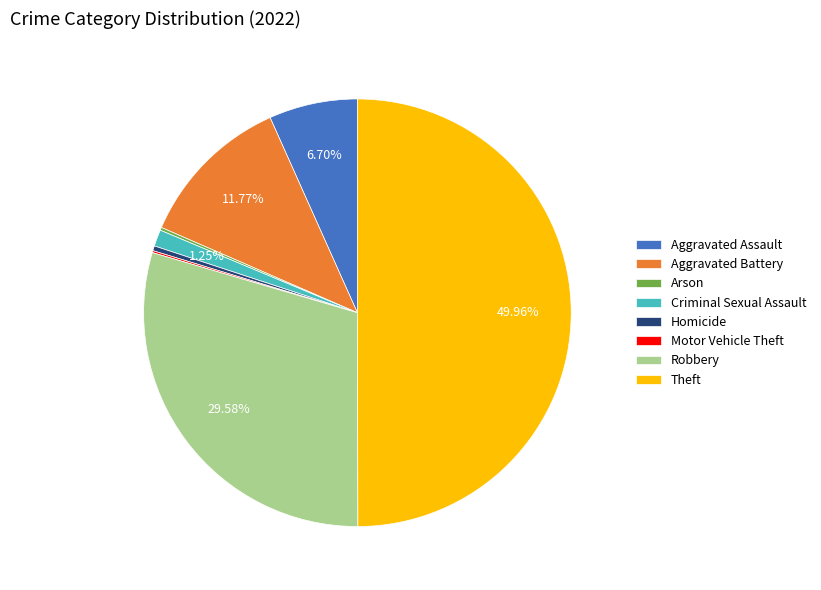

What is the largest slice in the pie chart?

Theft